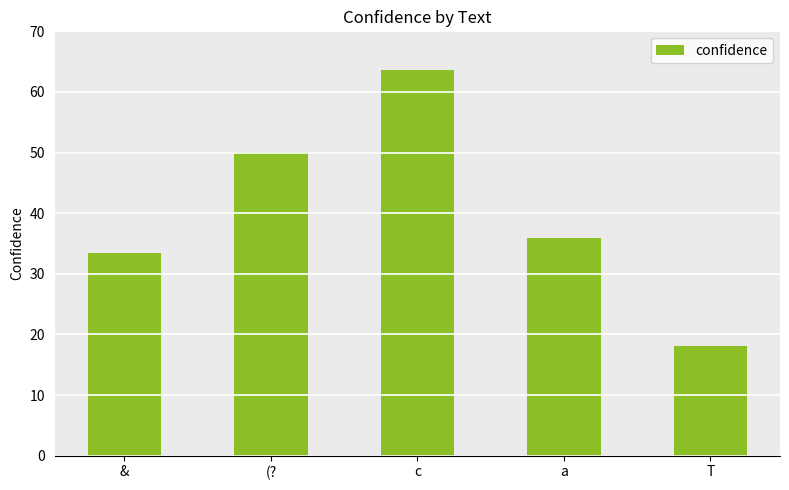

How many series are shown in this chart?

1